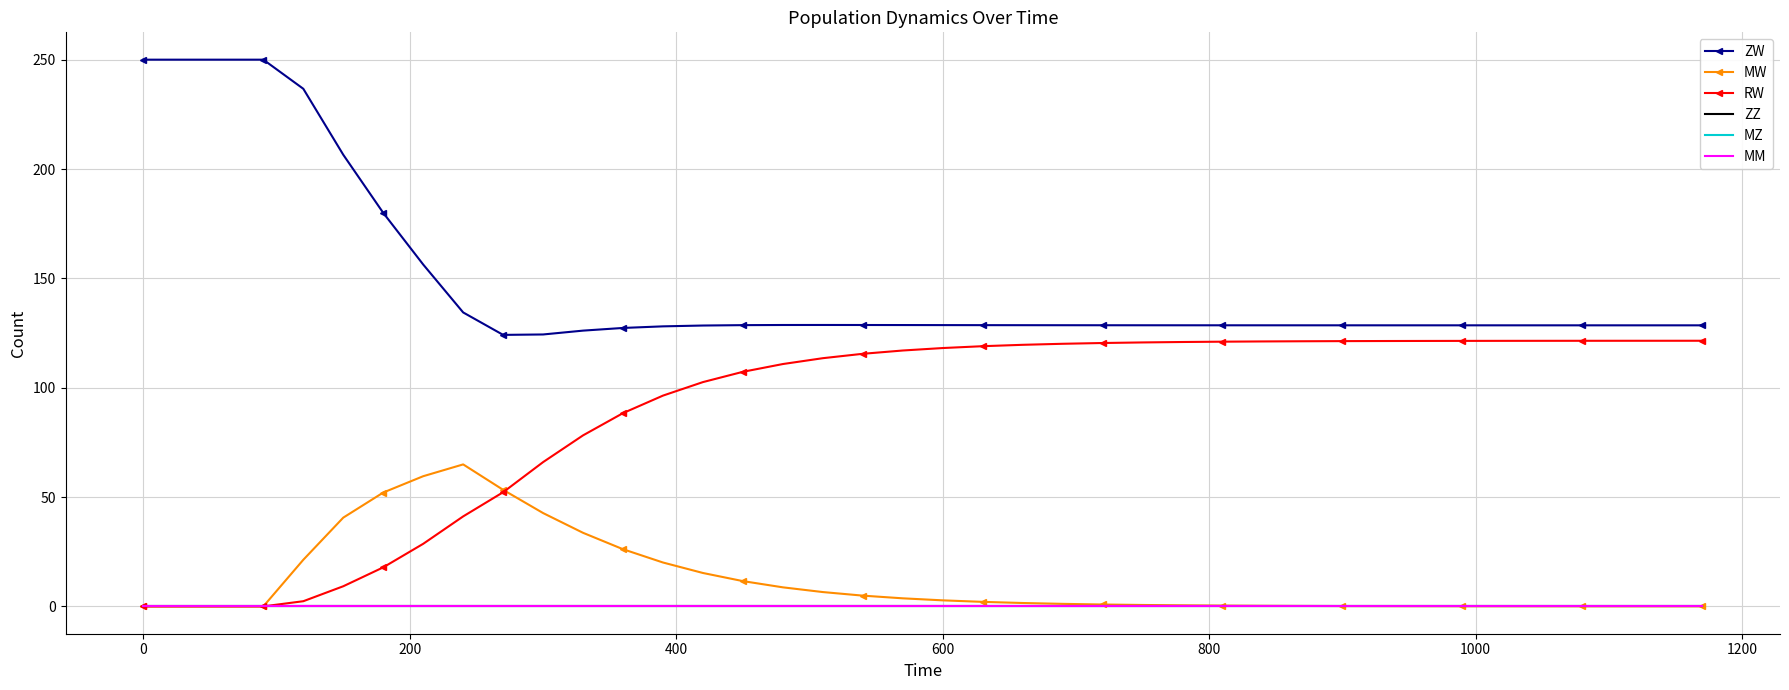

How many lines are shown in the chart?

6